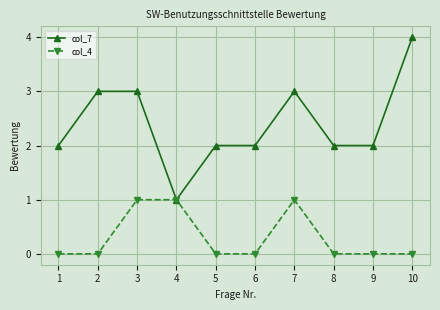

Read the col_7 value at 6.

2